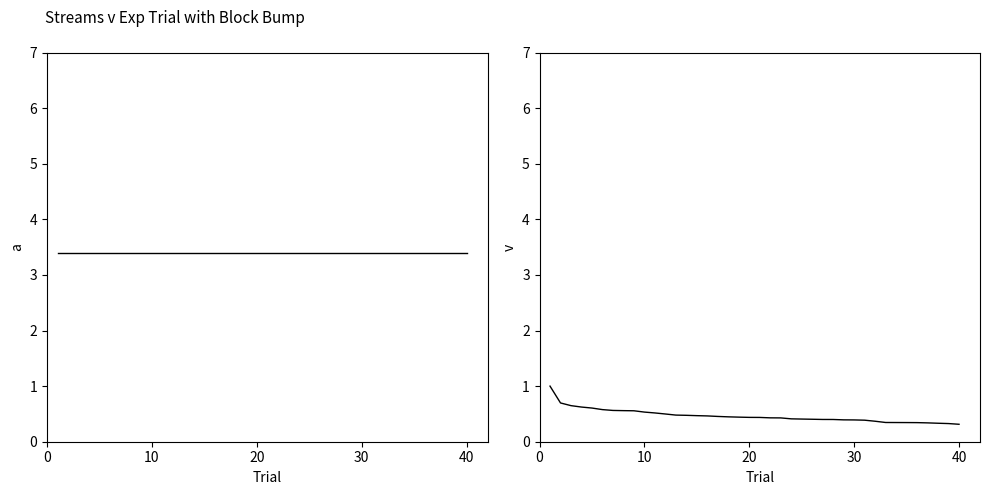

Reading left to right, transcribe all the data shown in this chart.

a: 3.4	3.4	3.4	3.4	3.4	3.4	3.4	3.4	3.4	3.4	3.4	3.4	3.4	3.4	3.4	3.4	3.4	3.4	3.4	3.4	3.4	3.4	3.4	3.4	3.4	3.4	3.4	3.4	3.4	3.4	3.4	3.4	3.4	3.4	3.4	3.4	3.4	3.4	3.4	3.4
Streams: 1.0	0.7	0.6	0.6	0.6	0.6	0.6	0.6	0.6	0.5	0.5	0.5	0.5	0.5	0.5	0.5	0.5	0.4	0.4	0.4	0.4	0.4	0.4	0.4	0.4	0.4	0.4	0.4	0.4	0.4	0.4	0.4	0.3	0.3	0.3	0.3	0.3	0.3	0.3	0.3